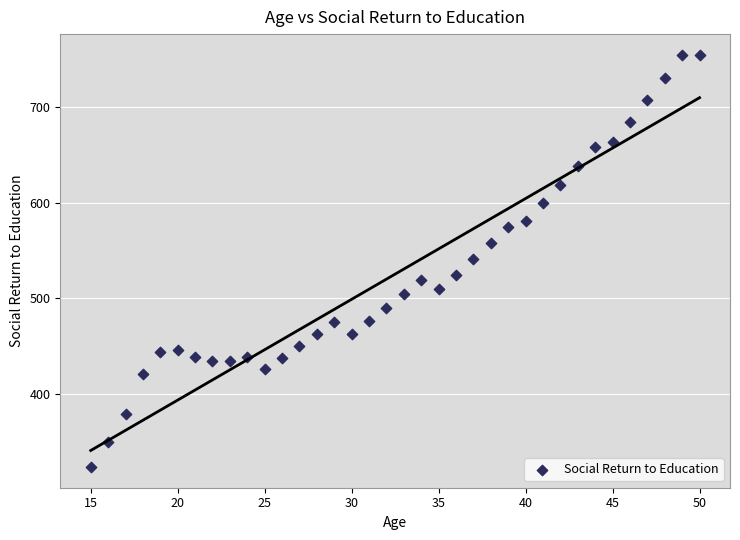

What is the range of X values (max minus min)?

35.0